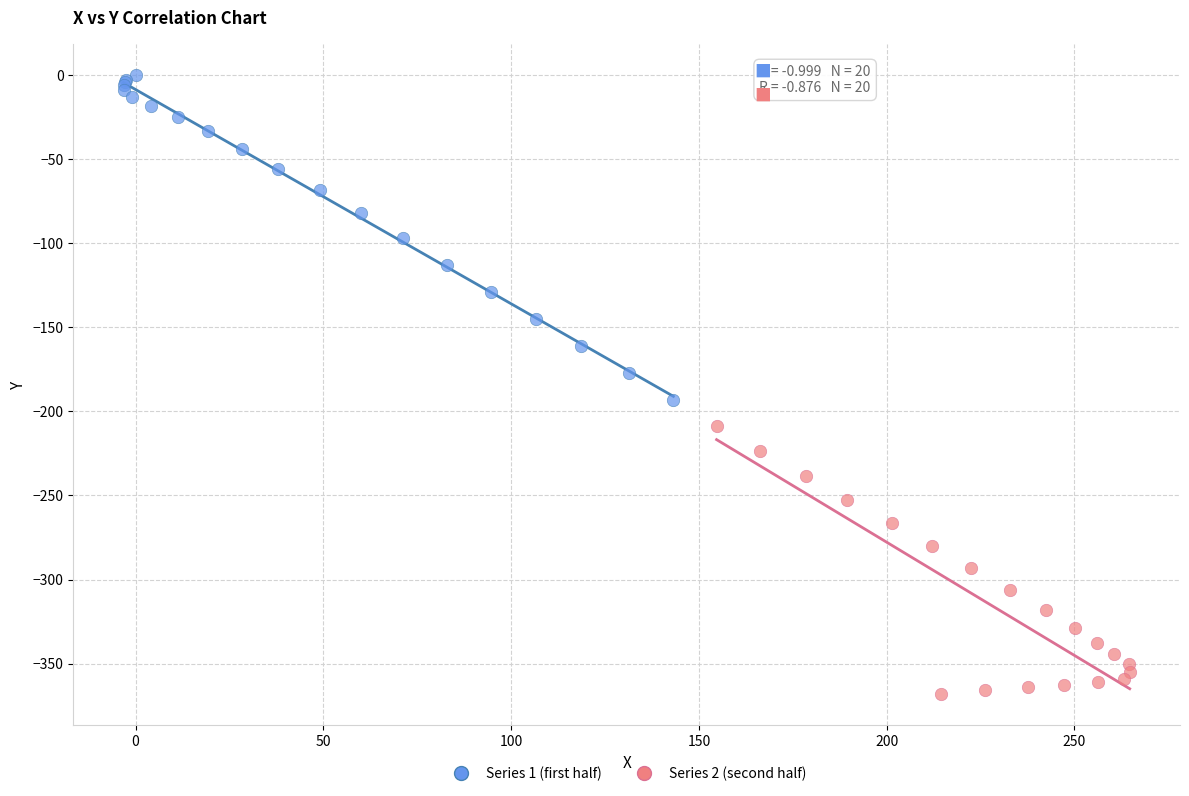

Which series reaches the minimum Y coordinate?

Series 2 (second half)